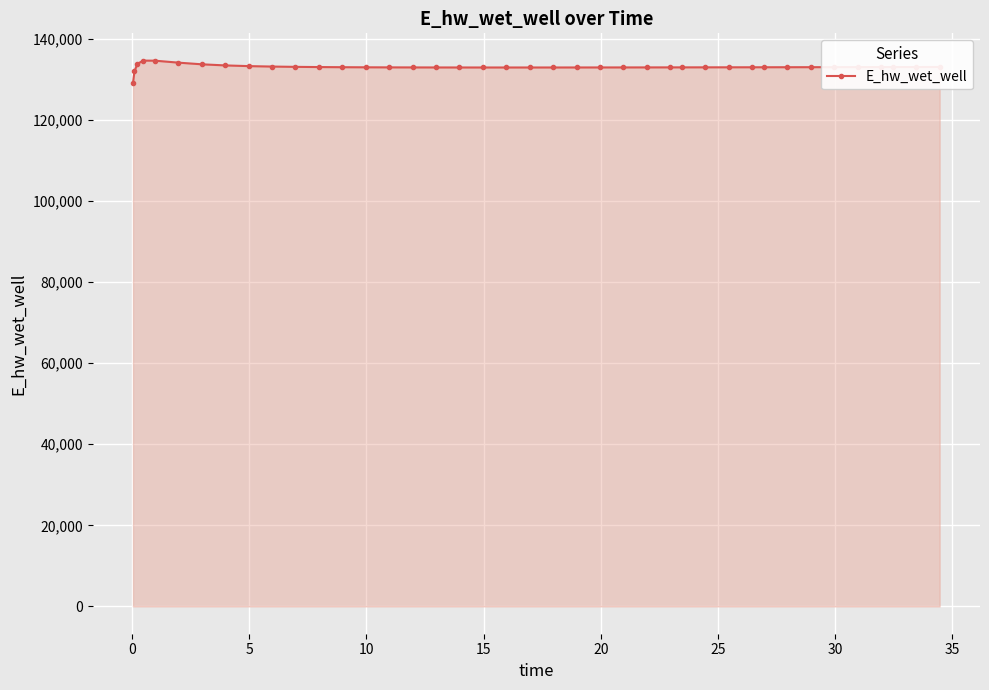

What is the value of the 15th point from the left?

132895.7